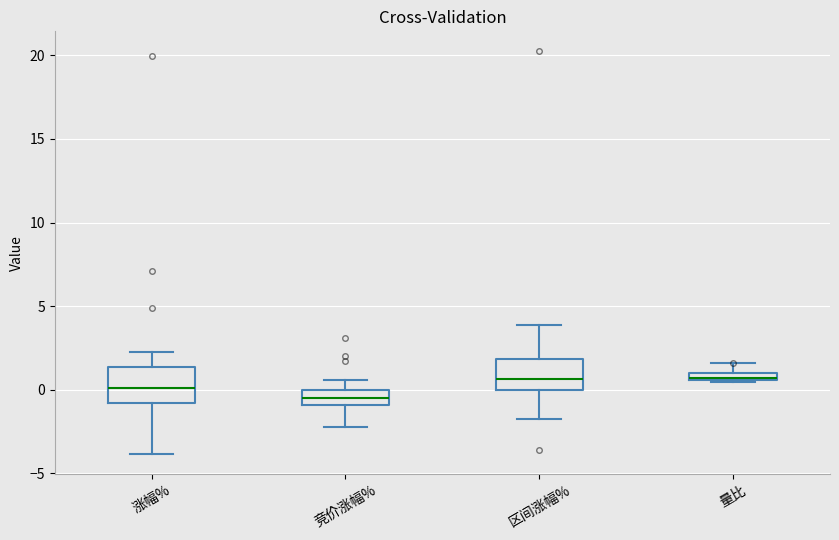

Where is the lower edge of the box for 量比 on the y-axis? The values are not printed on the chart, so give them approximately, as read against the axis.

0.5